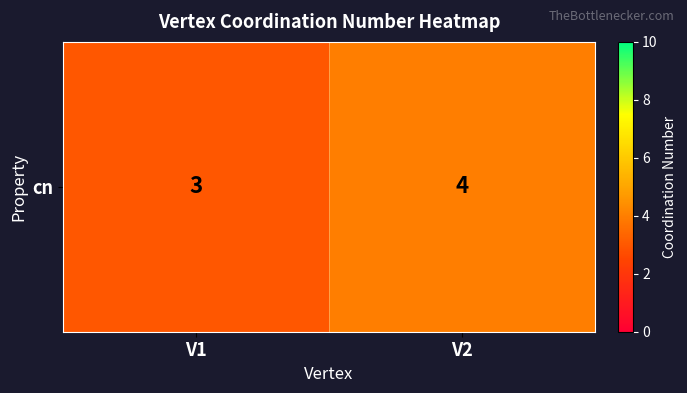

Rank the categories by value from lowest to highest.

V1, V2